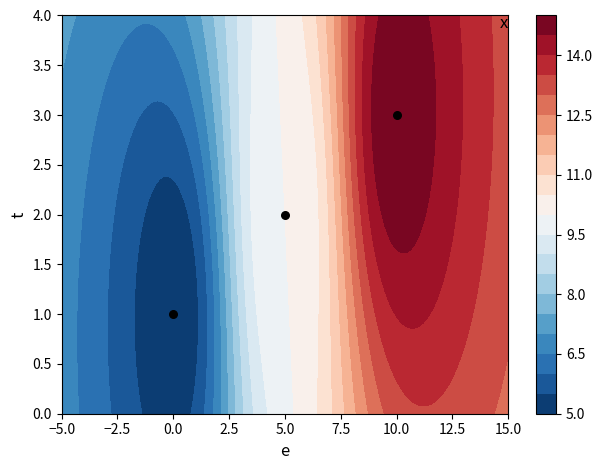

What is the sum of all values?

6